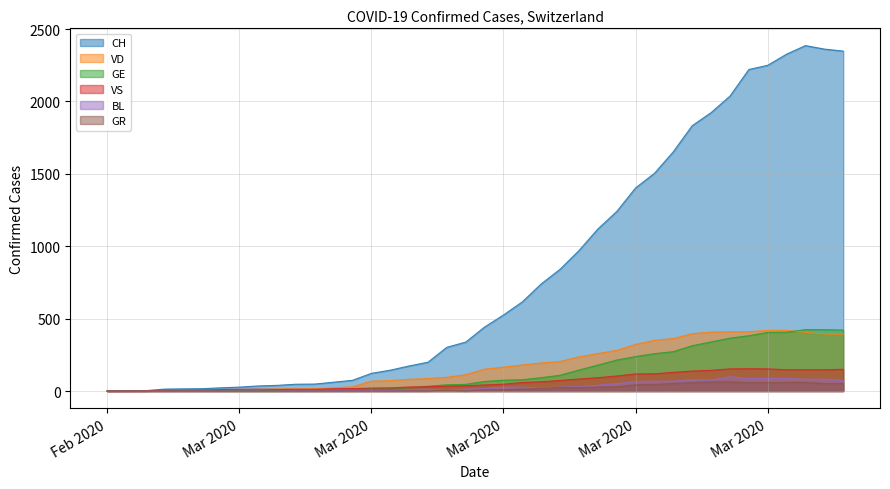

What are all the series names shown in the legend?

CH, VD, GE, VS, BL, GR